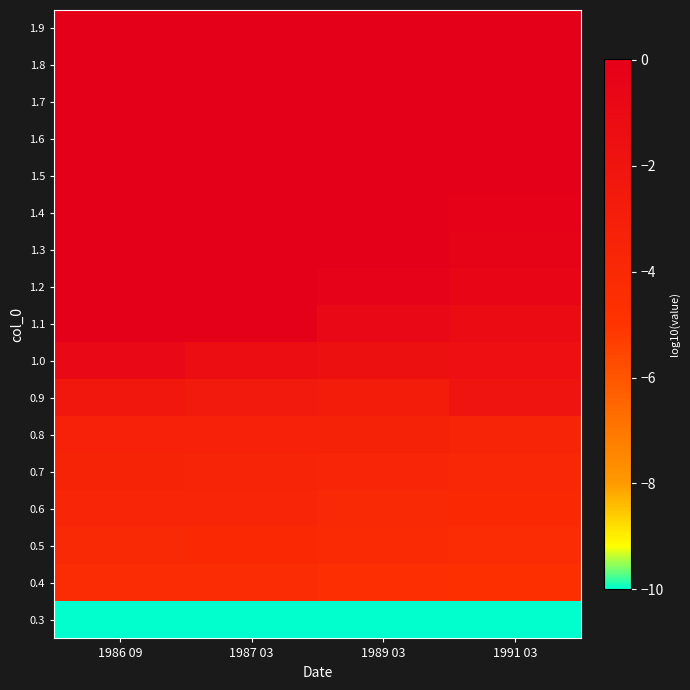

Reading left to right, list all the values displayed in this chart.

0.3: 1986 09=-10.0	1987 03=-10.0	1989 03=-10.0	1991 03=-10.0
0.4: 1986 09=-4.4	1987 03=-4.4	1989 03=-4.5	1991 03=-4.6
0.5: 1986 09=-4.0	1987 03=-4.0	1989 03=-4.2	1991 03=-4.3
0.6: 1986 09=-3.7	1987 03=-3.8	1989 03=-3.9	1991 03=-4.0
0.7: 1986 09=-3.5	1987 03=-3.5	1989 03=-3.7	1991 03=-3.9
0.8: 1986 09=-3.2	1987 03=-3.3	1989 03=-3.4	1991 03=-3.5
0.9: 1986 09=-2.3	1987 03=-2.6	1989 03=-2.8	1991 03=-2.0
1.0: 1986 09=-0.8	1987 03=-1.3	1989 03=-1.6	1991 03=-1.5
1.1: 1986 09=0.0	1987 03=-0.1	1989 03=-0.8	1991 03=-1.2
1.2: 1986 09=0.0	1987 03=0.0	1989 03=-0.2	1991 03=-0.7
1.3: 1986 09=0.0	1987 03=0.0	1989 03=-0.1	1991 03=-0.3
1.4: 1986 09=0.0	1987 03=0.0	1989 03=-0.0	1991 03=-0.2
1.5: 1986 09=0.0	1987 03=0.0	1989 03=-0.0	1991 03=-0.1
1.6: 1986 09=0.0	1987 03=0.0	1989 03=-0.0	1991 03=-0.0
1.7: 1986 09=0.0	1987 03=0.0	1989 03=-0.0	1991 03=-0.0
1.8: 1986 09=0.0	1987 03=0.0	1989 03=-0.0	1991 03=-0.0
1.9: 1986 09=0.0	1987 03=0.0	1989 03=-0.0	1991 03=-0.0